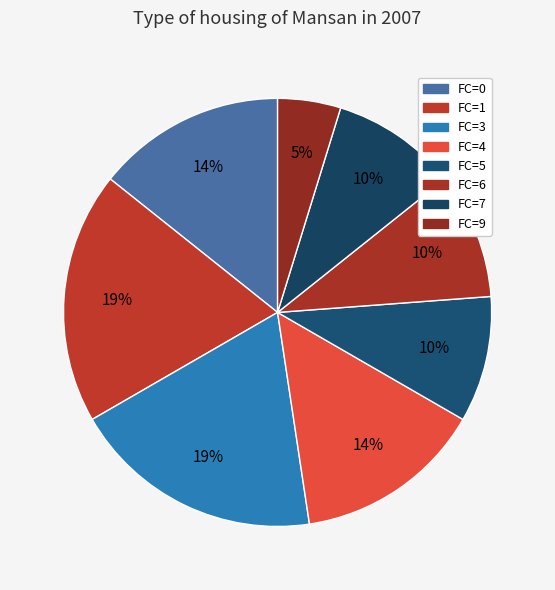

How many slices are in this pie chart?

8